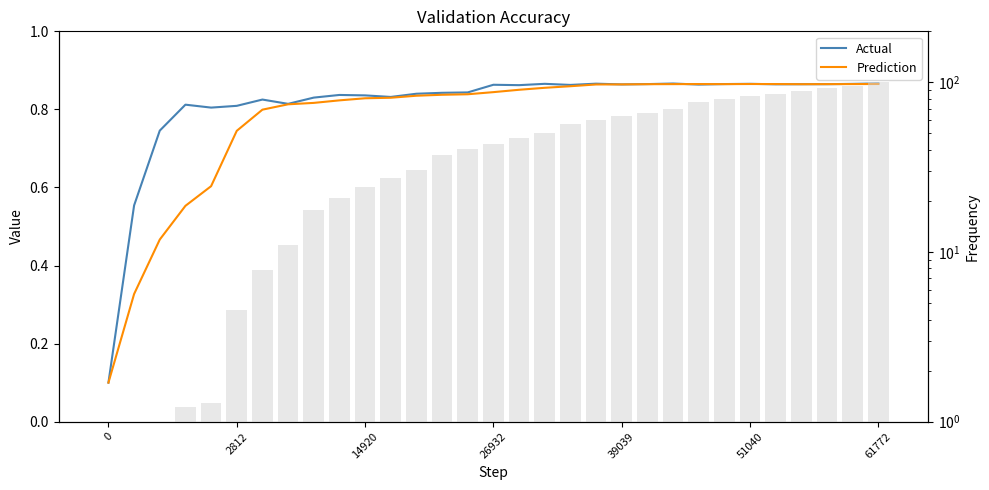

Which series has the largest range (max minus min)?

Actual